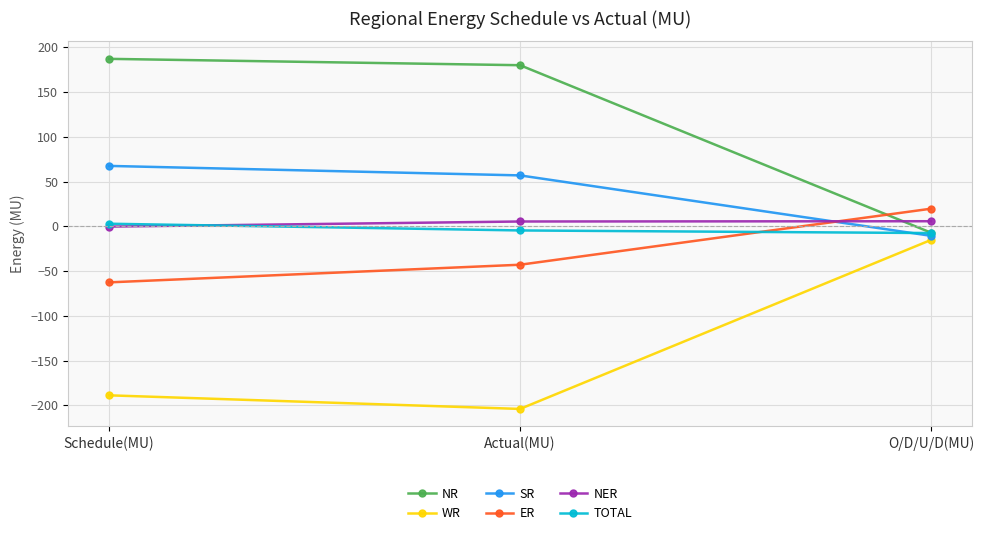

The value of SR at Actual(MU) is 90.1. True or false?

False